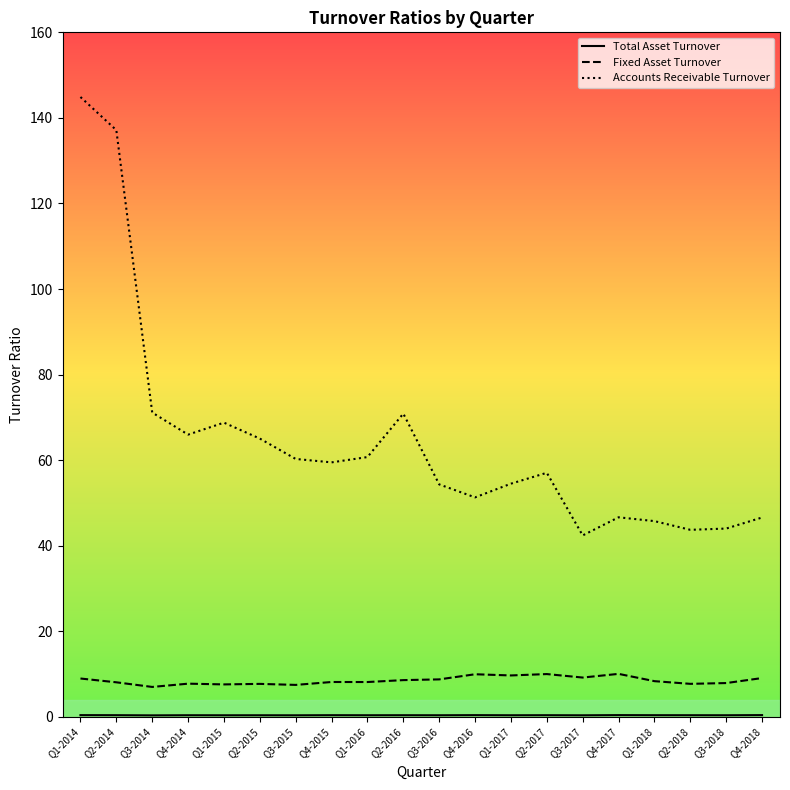

What is the greatest value displayed?

144.9